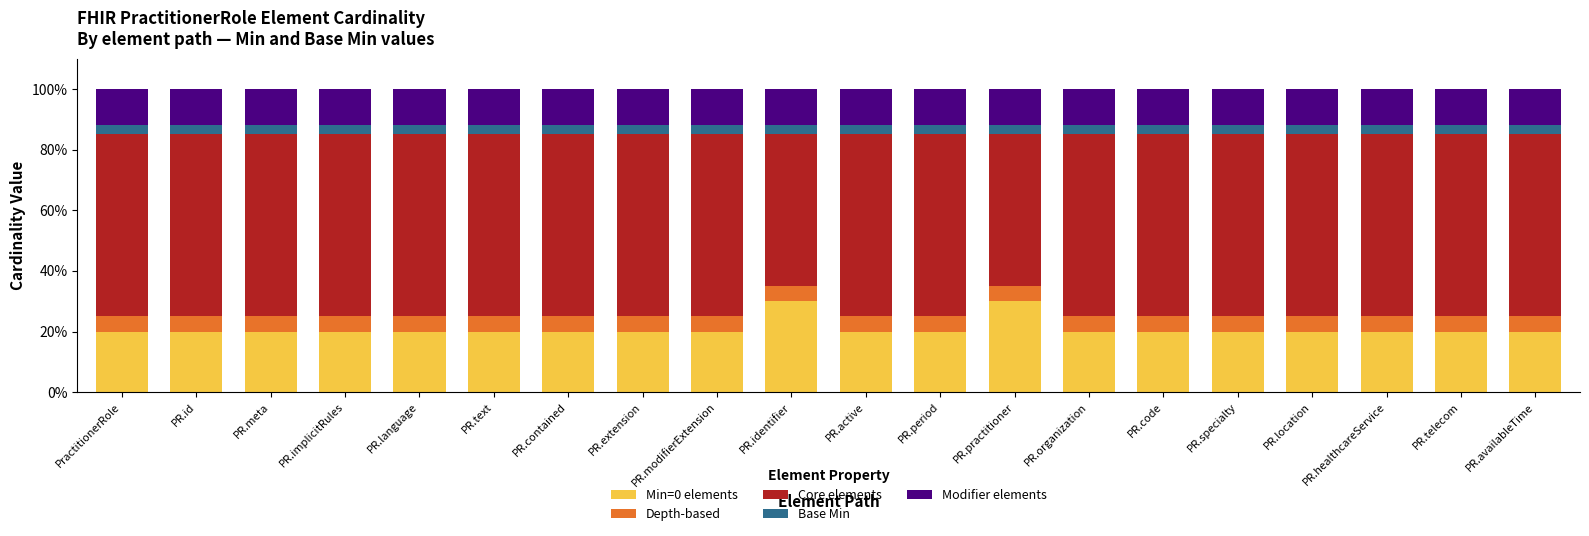

What is the total value across all series at PR.contained?

100